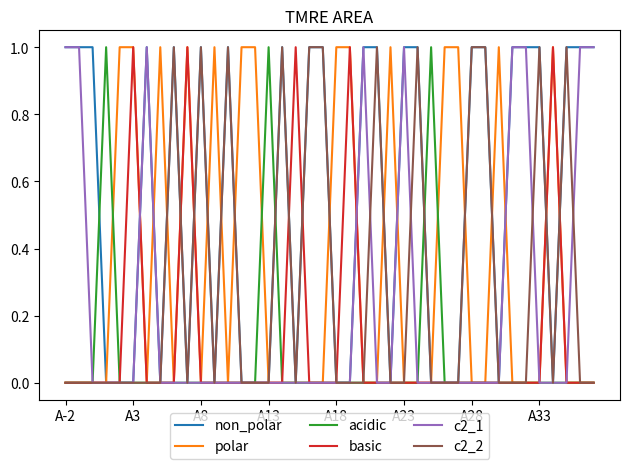

Which series has the largest total across all categories?

non_polar